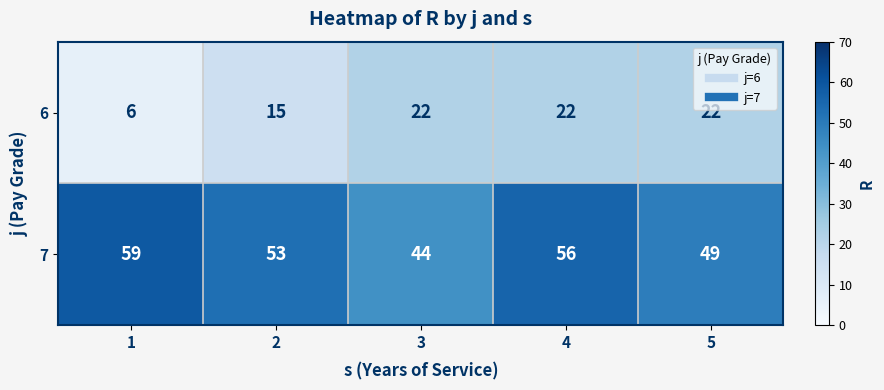

True or false: 7 has a value of 59 at 1.

True